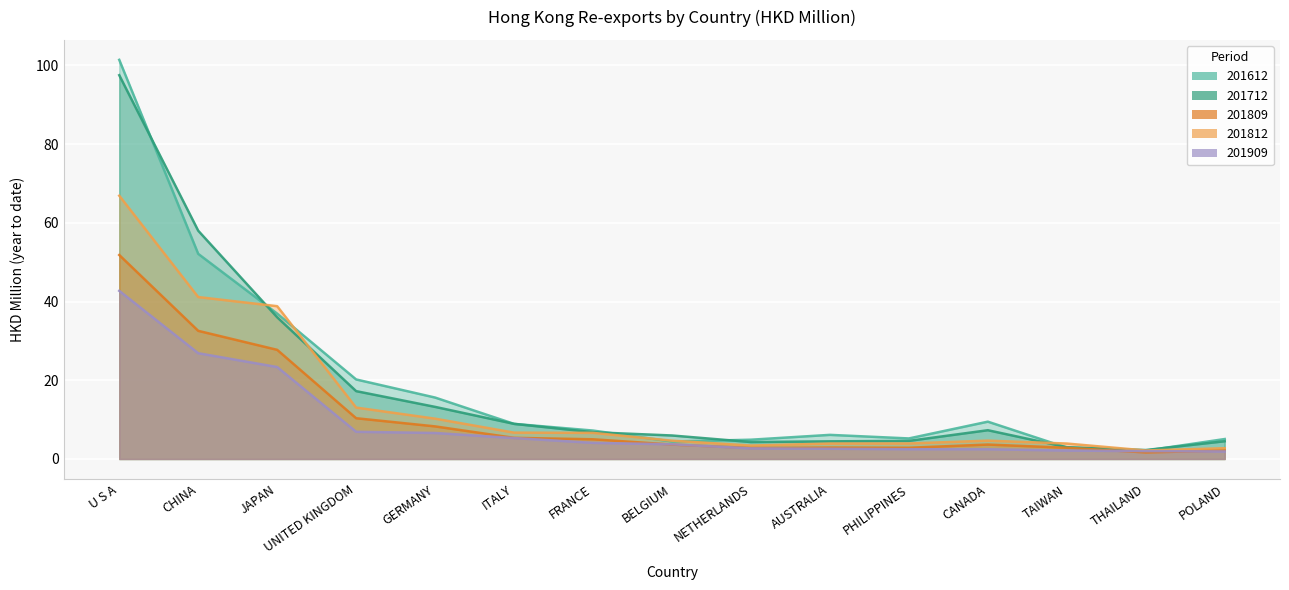

The 201909 series shows 3.3 at POLAND. True or false?

False